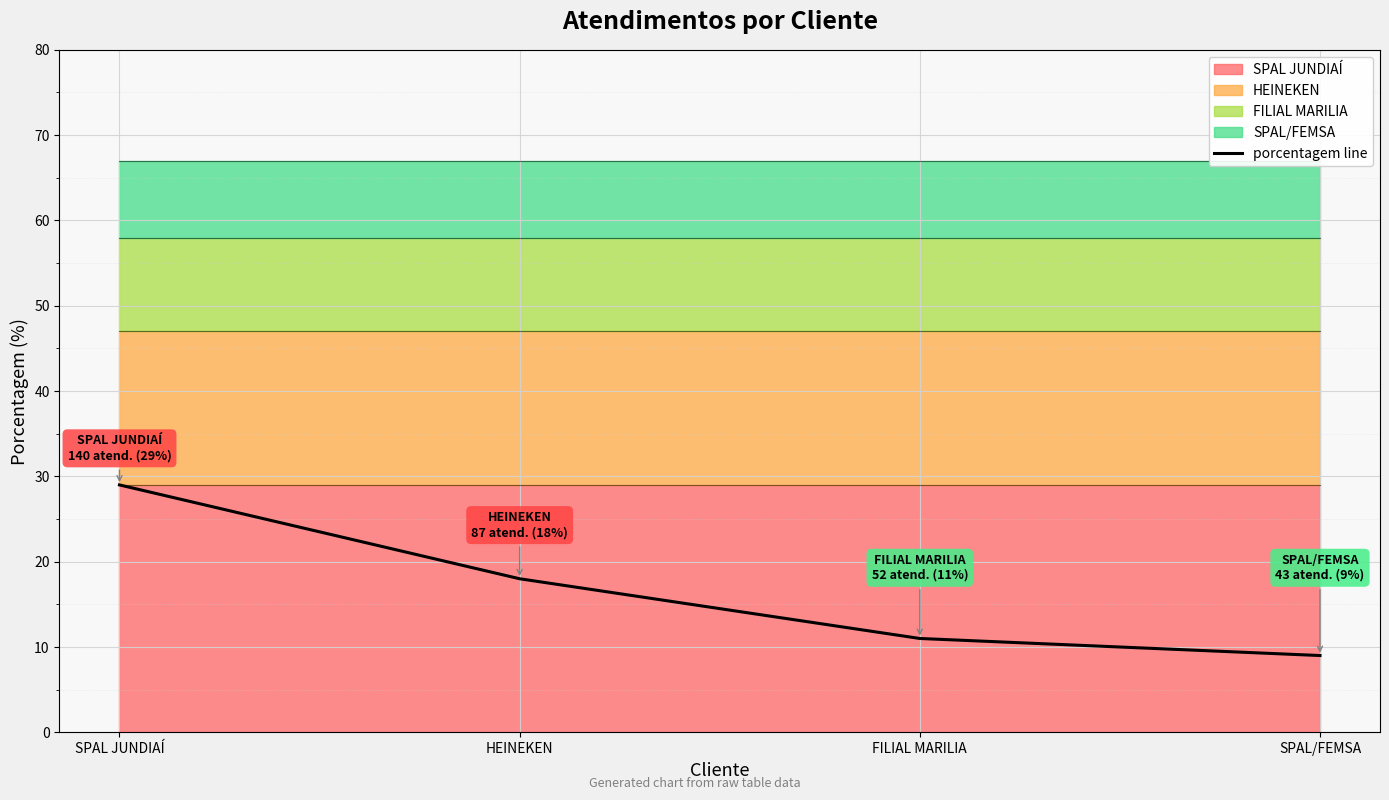

List the labels in order of value, smallest first.

SPAL/FEMSA, FILIAL MARILIA, HEINEKEN, SPAL JUNDIAÍ